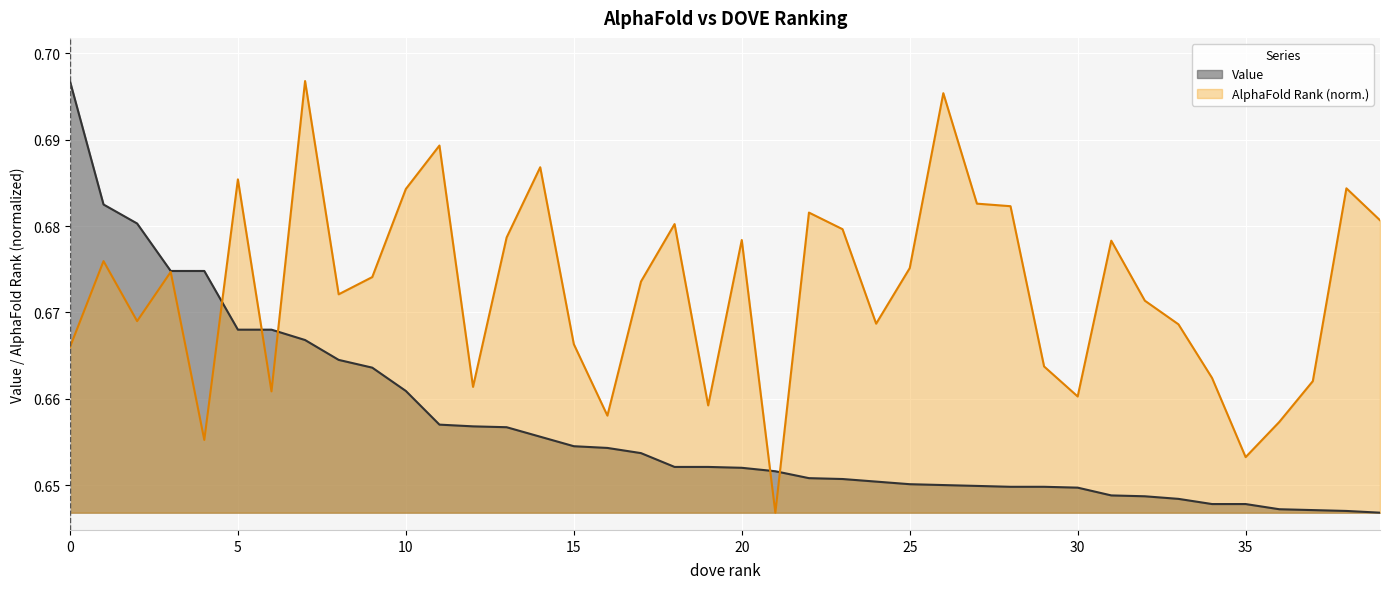

Reading right to left, list all the values displayed in this chart.

Value: 0.6	0.6	0.6	0.6	0.6	0.6	0.6	0.6	0.6	0.6	0.6	0.6	0.6	0.7	0.7	0.7	0.7	0.7	0.7	0.7	0.7	0.7	0.7	0.7	0.7	0.7	0.7	0.7	0.7	0.7	0.7	0.7	0.7	0.7	0.7	0.7	0.7	0.7	0.7	0.7
AlphaFold Rank: 0.7	0.7	0.7	0.7	0.7	0.7	0.7	0.7	0.7	0.7	0.7	0.7	0.7	0.7	0.7	0.7	0.7	0.7	0.6	0.7	0.7	0.7	0.7	0.7	0.7	0.7	0.7	0.7	0.7	0.7	0.7	0.7	0.7	0.7	0.7	0.7	0.7	0.7	0.7	0.7